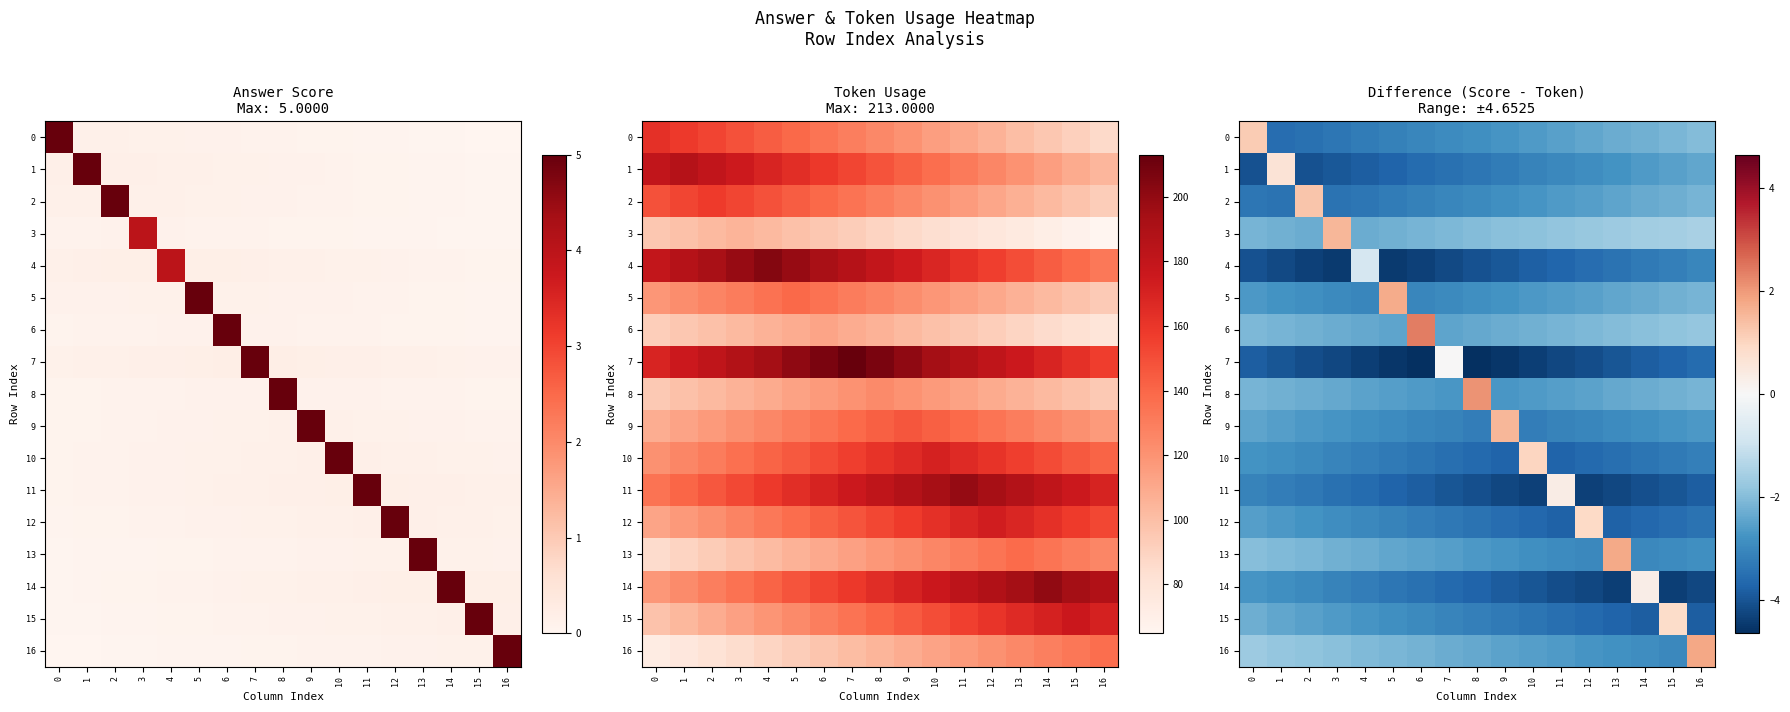

Which series has the widest spread of values?

6